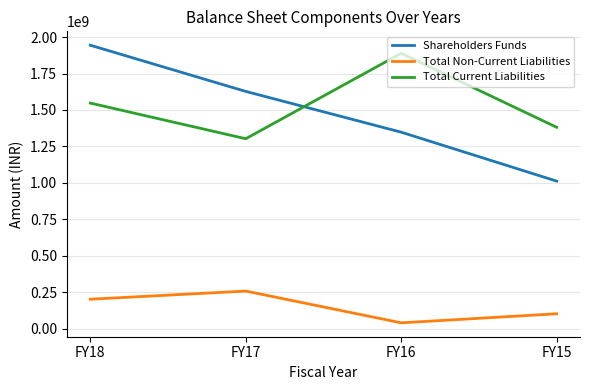

What is the difference between the second highest and second lowest values in the Total Non-Current Liabilities series?

99854644